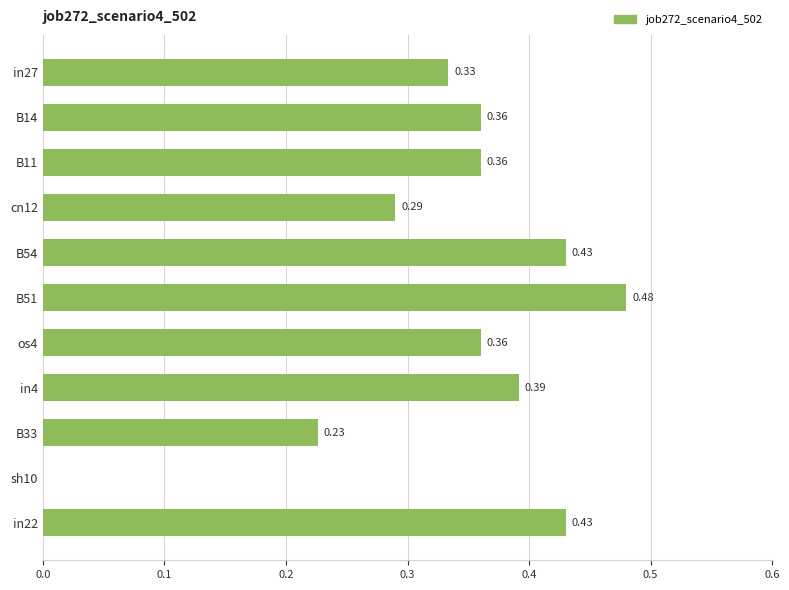

How many categories are shown in the chart?

11